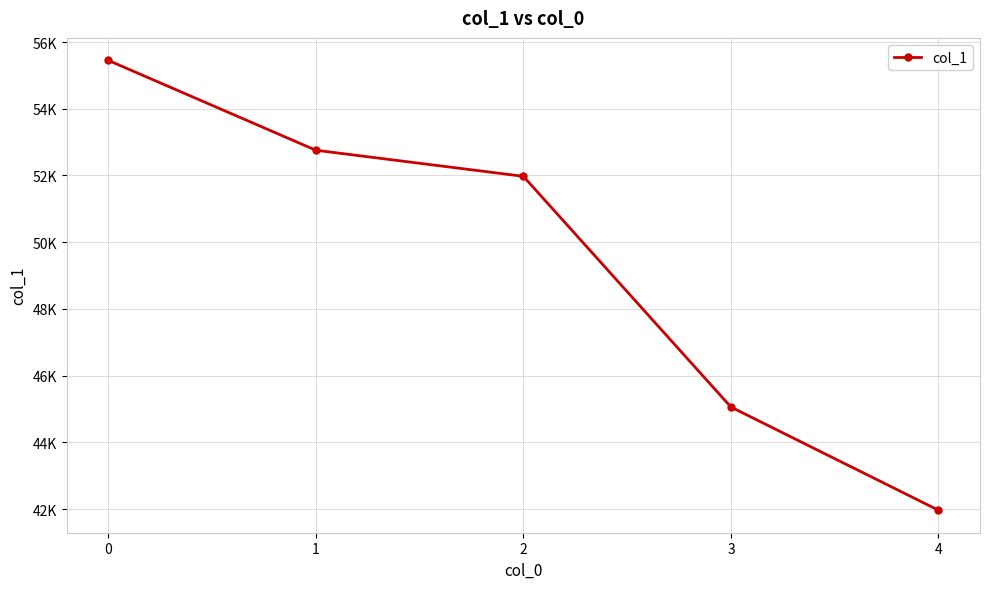

Is it true that the value at 2 is 16612?

False